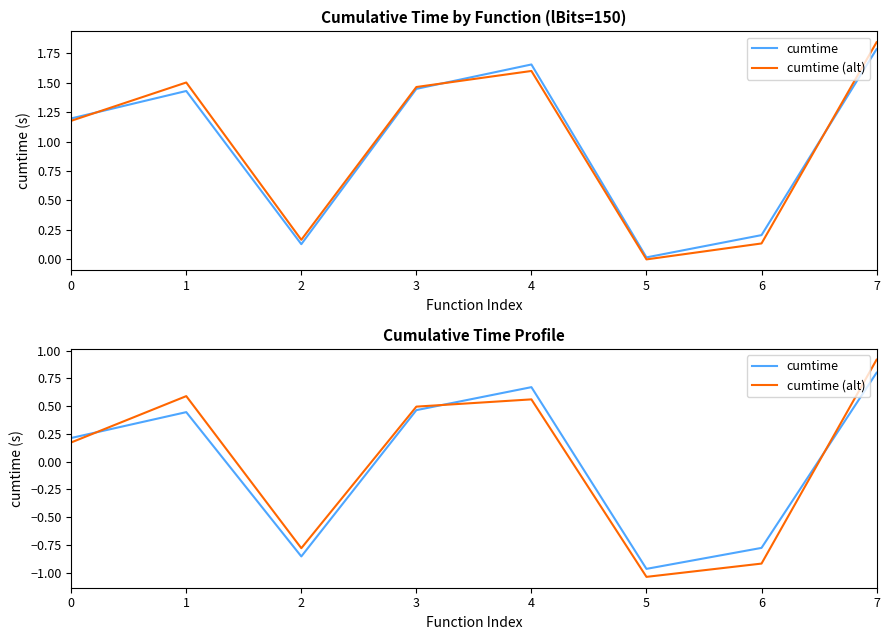

What are all the series names shown in the legend?

cumtime, cumtime (alt)